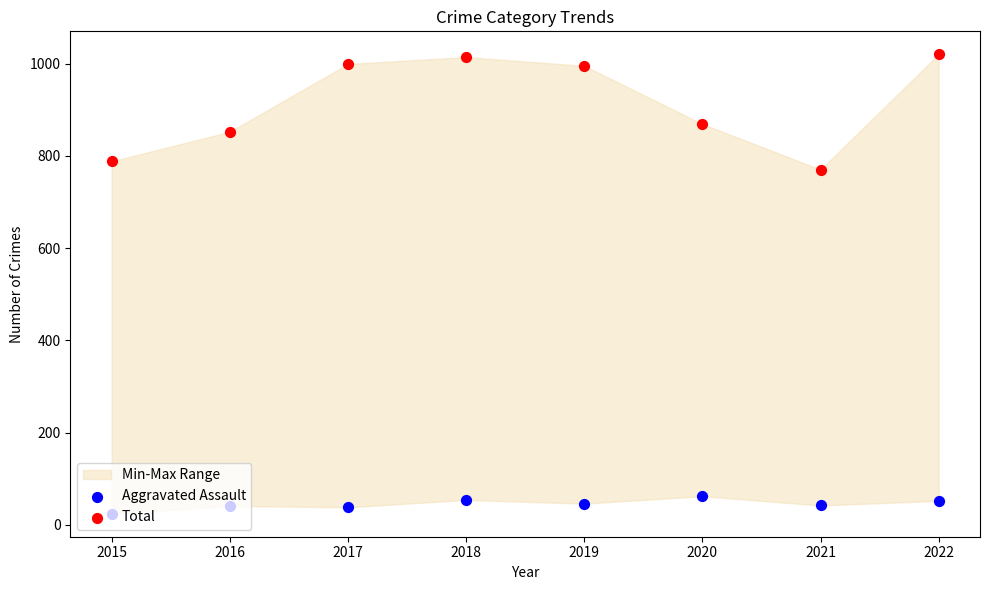

What are all the series names shown in the legend?

Aggravated Assault, Total